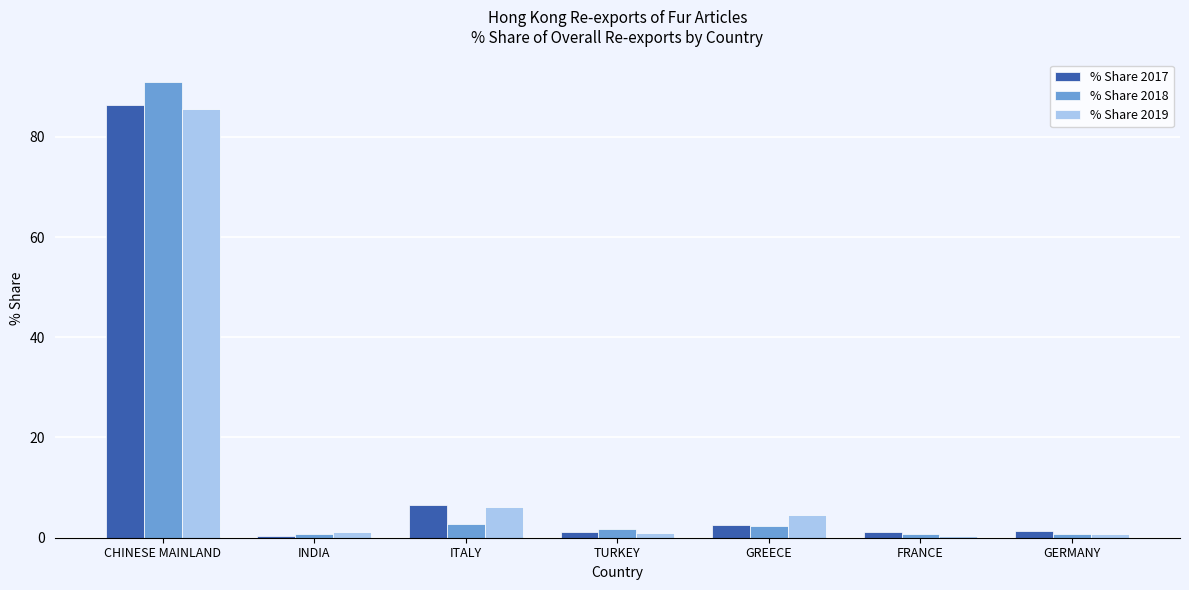

At which label does % Share 2019 reach its peak?

CHINESE MAINLAND